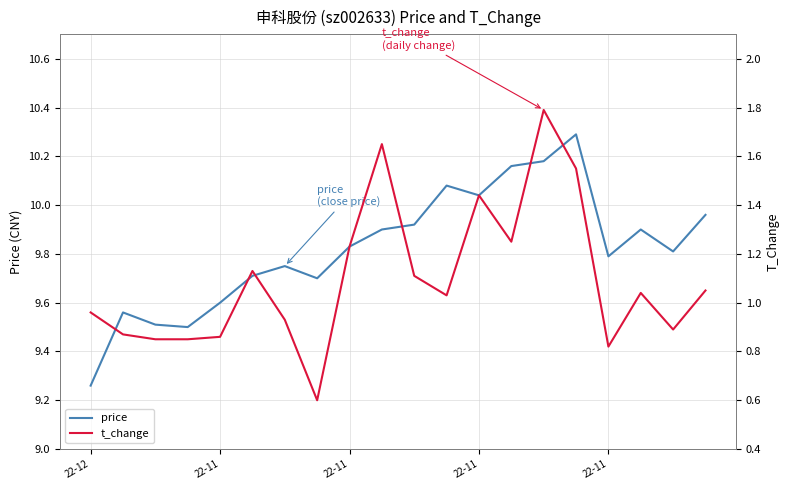

What is the total value across all series at 22-11?

10.5